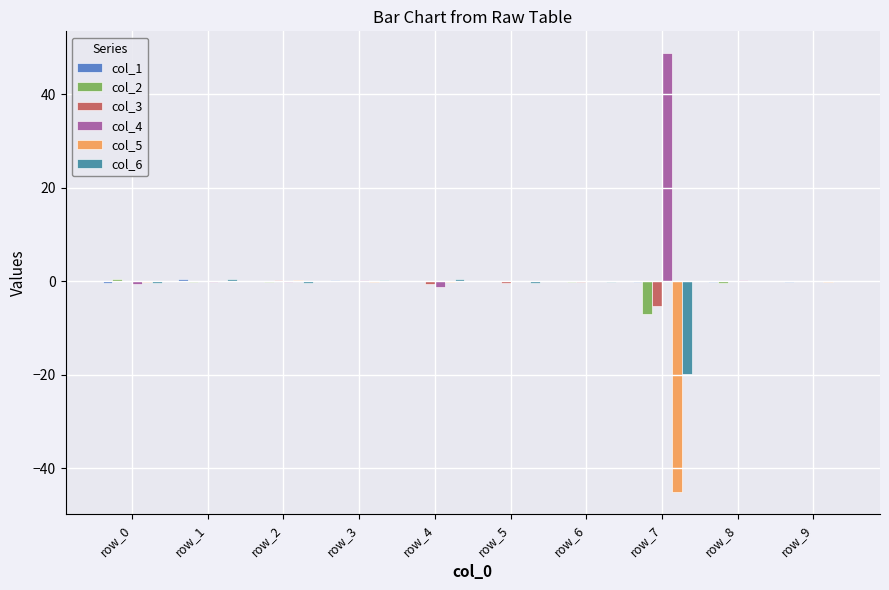

True or false: col_3 has a value of 0.2 at row_9.

True